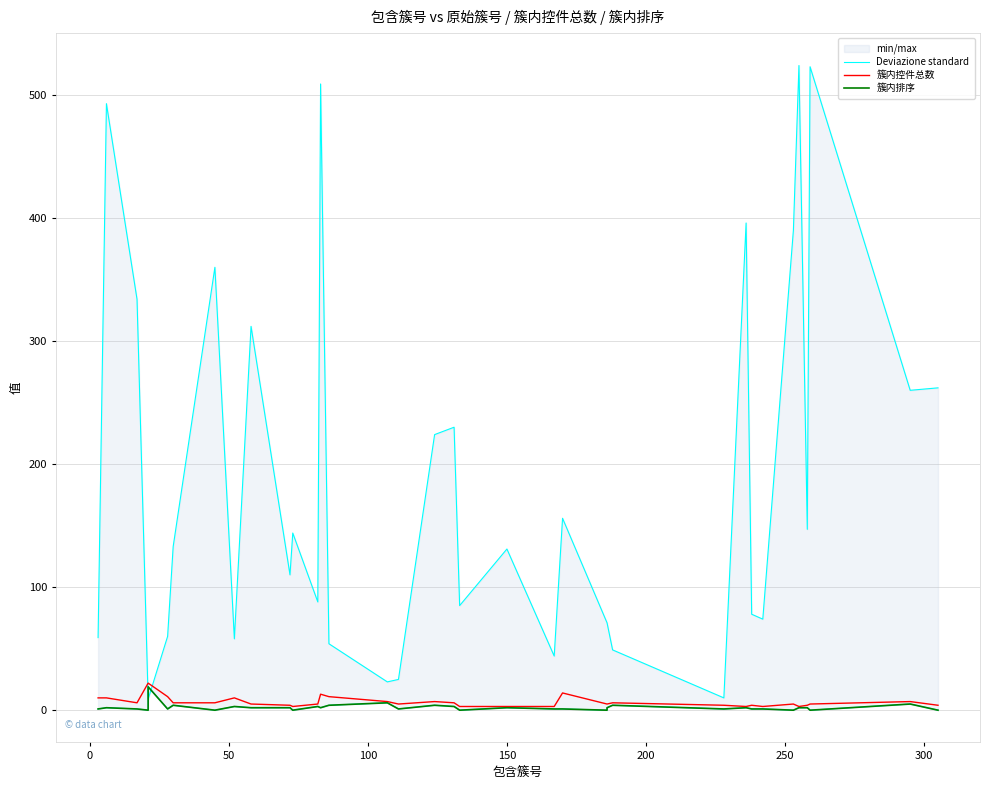

The value of Deviazione standard at 16 is 38. True or false?

False